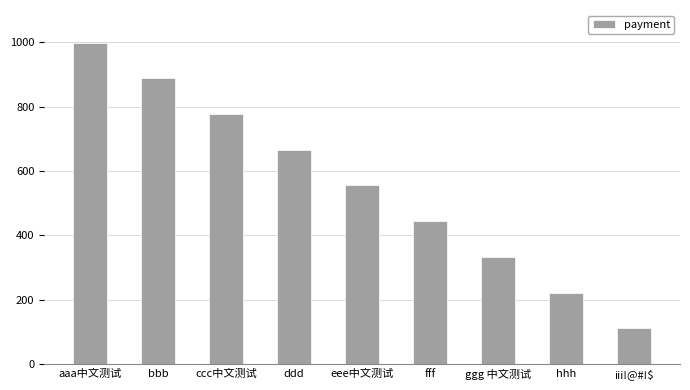

Count the number of categories in the chart.

9